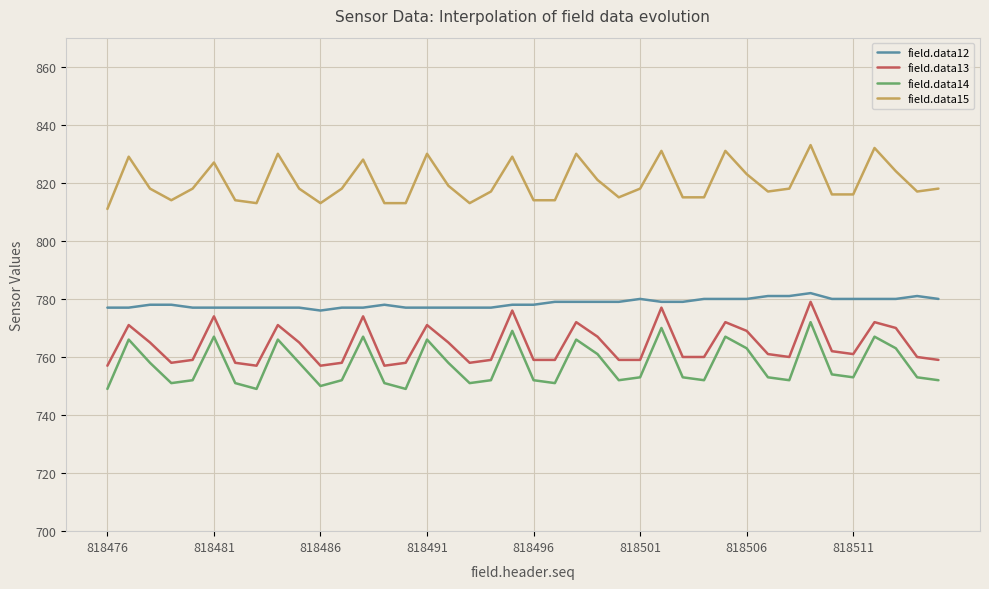

Count the number of data series in this chart.

4